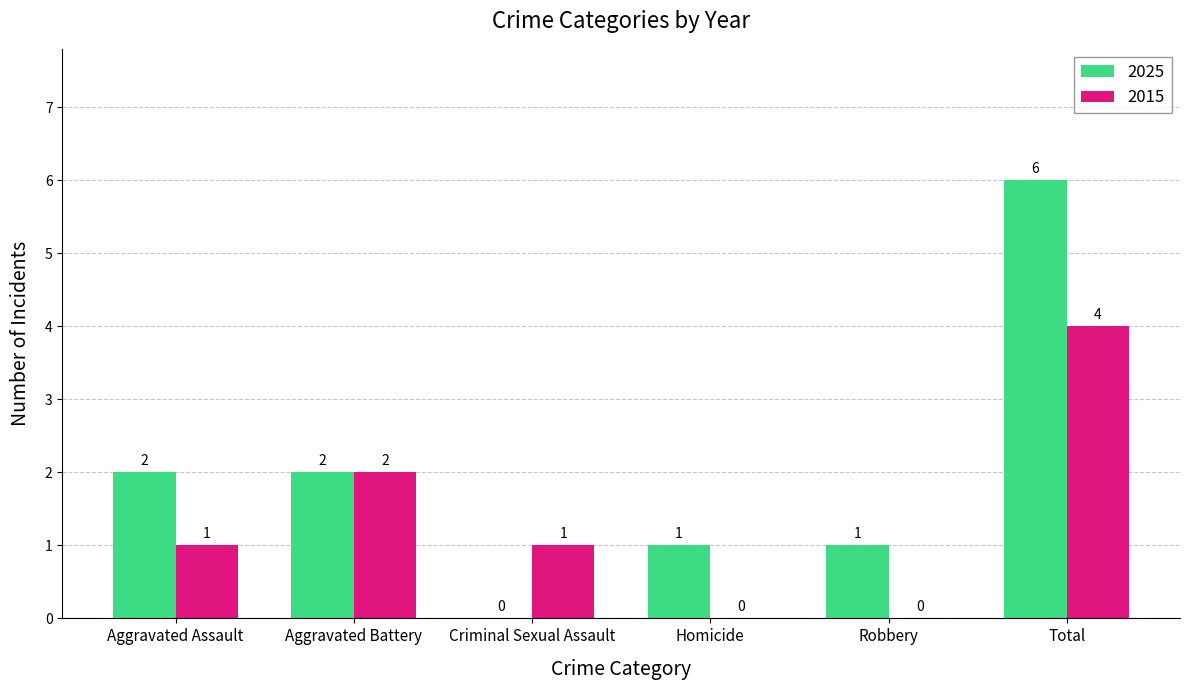

What value does the 2025 series have at Total?

6